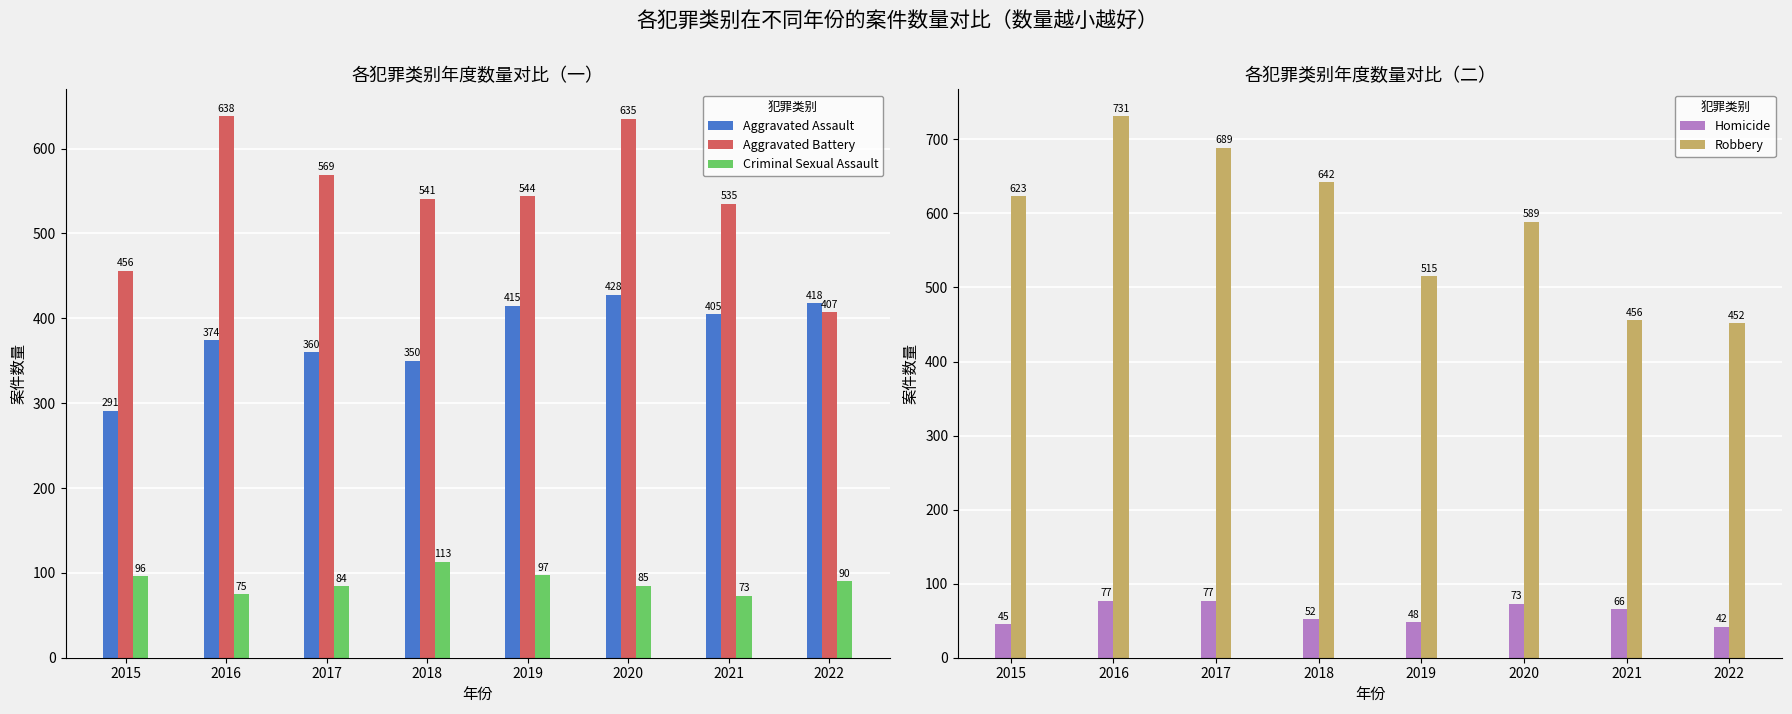

True or false: Criminal Sexual Assault has a value of 90 at 2022.

True